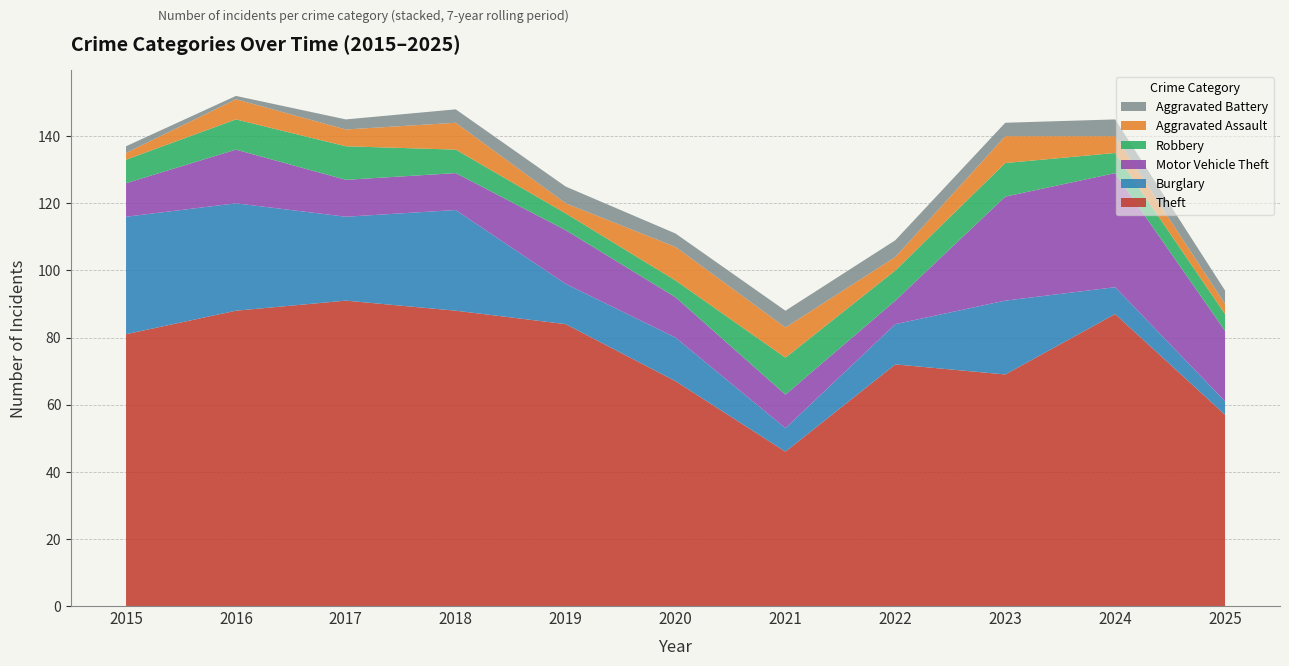

Reading left to right, extract all data points from this chart.

Theft: 2015=81	2016=88	2017=91	2018=88	2019=84	2020=67	2021=46	2022=72	2023=69	2024=87	2025=57
Burglary: 2015=35	2016=32	2017=25	2018=30	2019=12	2020=13	2021=7	2022=12	2023=22	2024=8	2025=4
Motor Vehicle Theft: 2015=10	2016=16	2017=11	2018=11	2019=16	2020=12	2021=10	2022=7	2023=31	2024=34	2025=21
Robbery: 2015=7	2016=9	2017=10	2018=7	2019=5	2020=5	2021=11	2022=9	2023=10	2024=6	2025=5
Aggravated Assault: 2015=2	2016=6	2017=5	2018=8	2019=3	2020=10	2021=9	2022=4	2023=8	2024=5	2025=3
Aggravated Battery: 2015=2	2016=1	2017=3	2018=4	2019=5	2020=4	2021=5	2022=5	2023=4	2024=5	2025=4